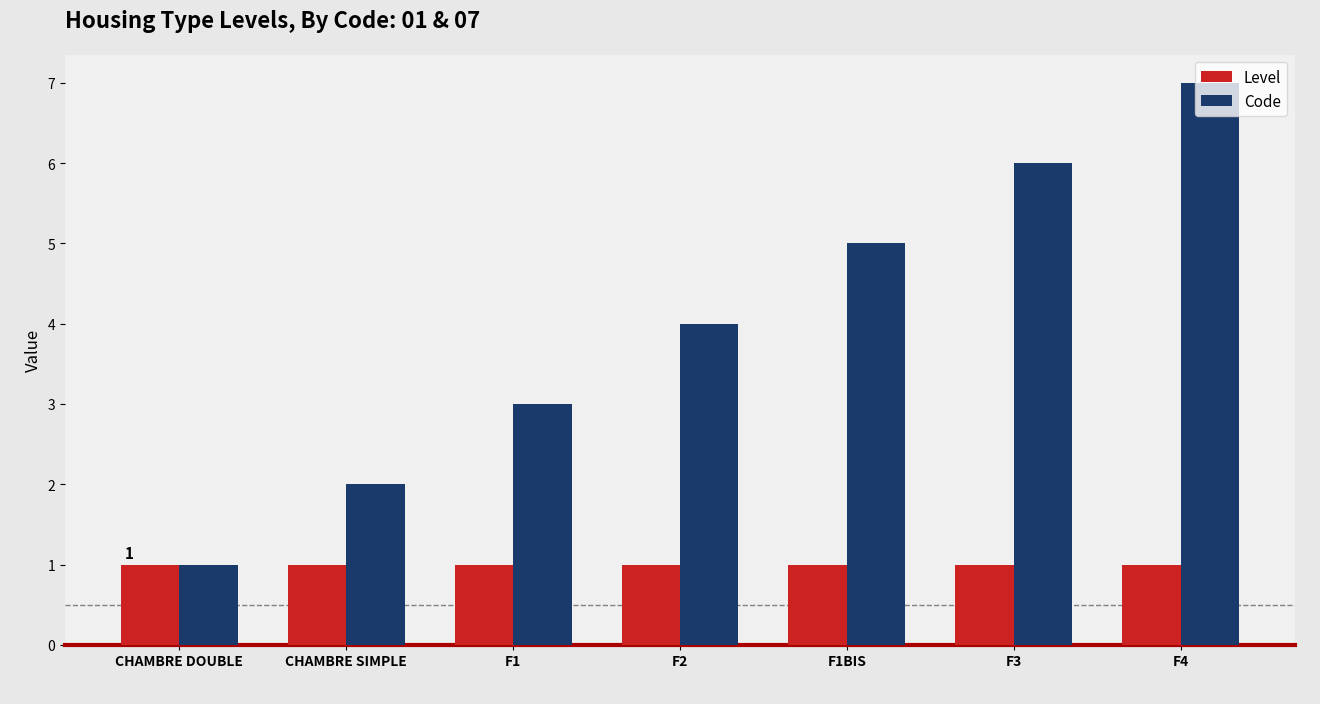

What is the highest value of the Code series?

7